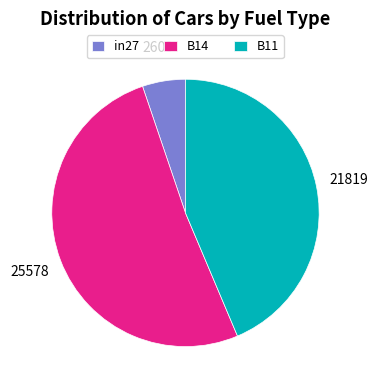

Is it true that B14 is 51% of the pie?

True